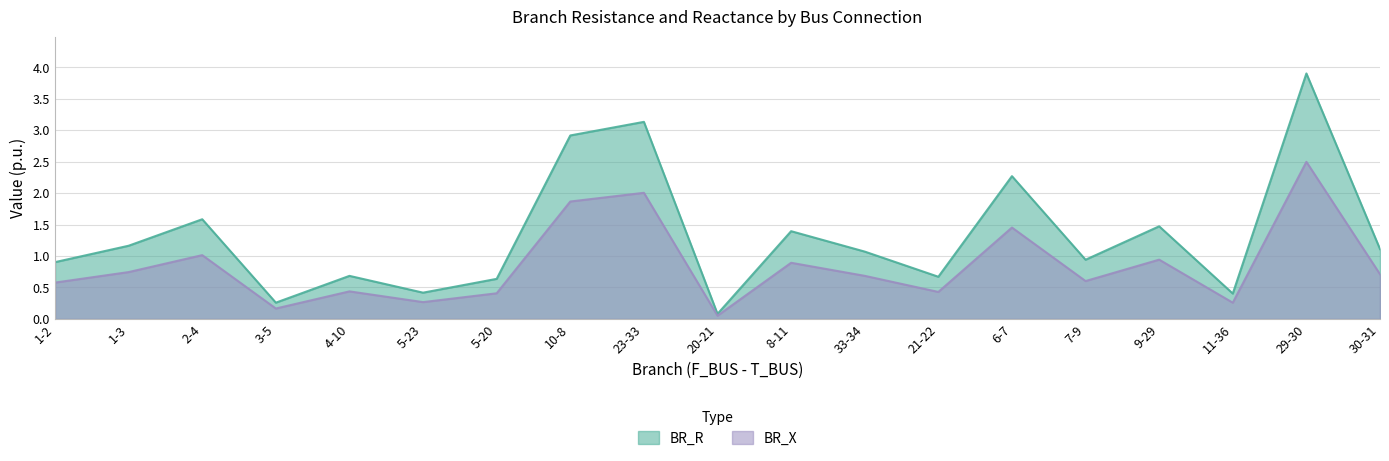

Is the value of BR_X at 5-23 greater than the value of BR_R at 4-10?

No